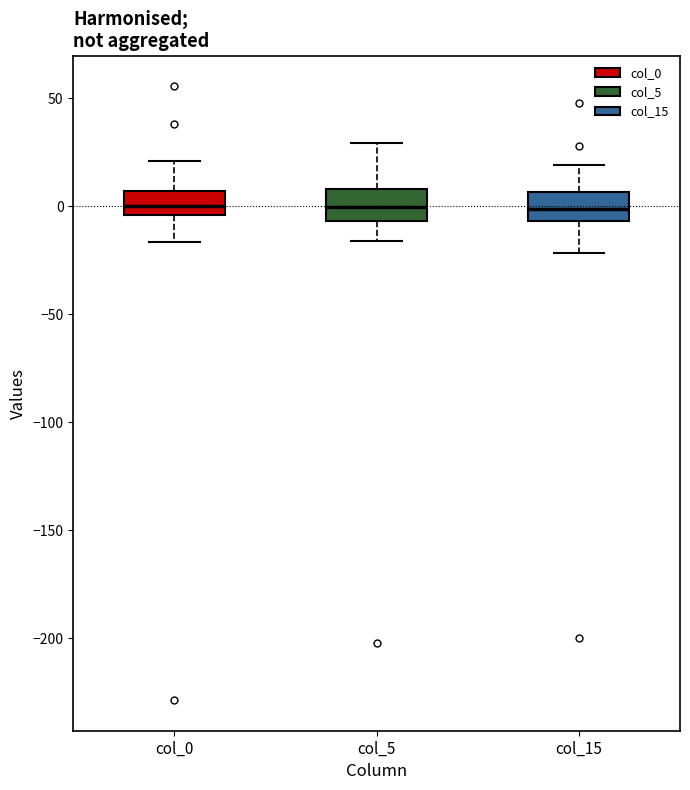

Reading left to right, read every box against the y-axis: the position of its median line, the range the box covers, and the ends of its whiskers. The values are not printed on the chart, so give them approximately, as read against the axis.

col_0: median 0, box -5 to 5, whiskers -15 to 20
col_5: median 0, box -5 to 10, whiskers -15 to 30
col_15: median 0, box -5 to 5, whiskers -20 to 20